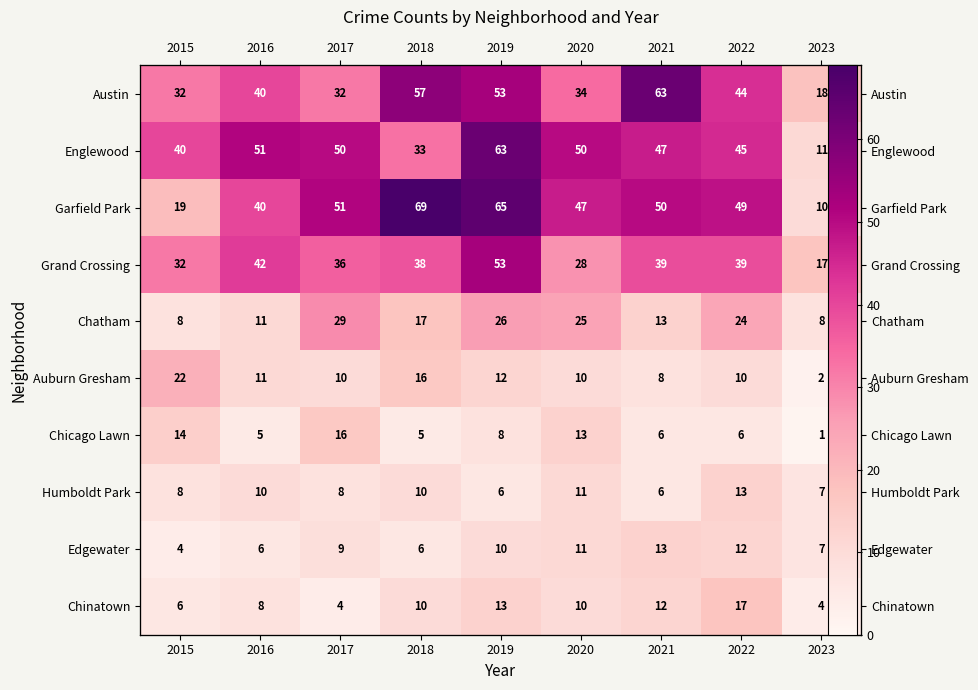

Which category has the lowest value in the Chicago Lawn series?

2023